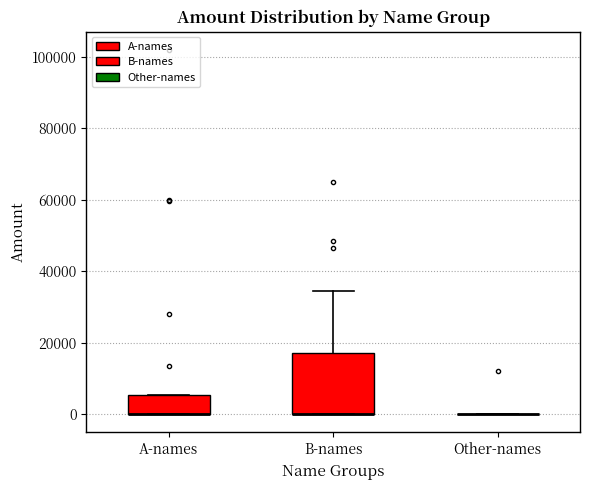

Comparing the boxes themselves (not the whiskers), which one is the tallest?

B-names